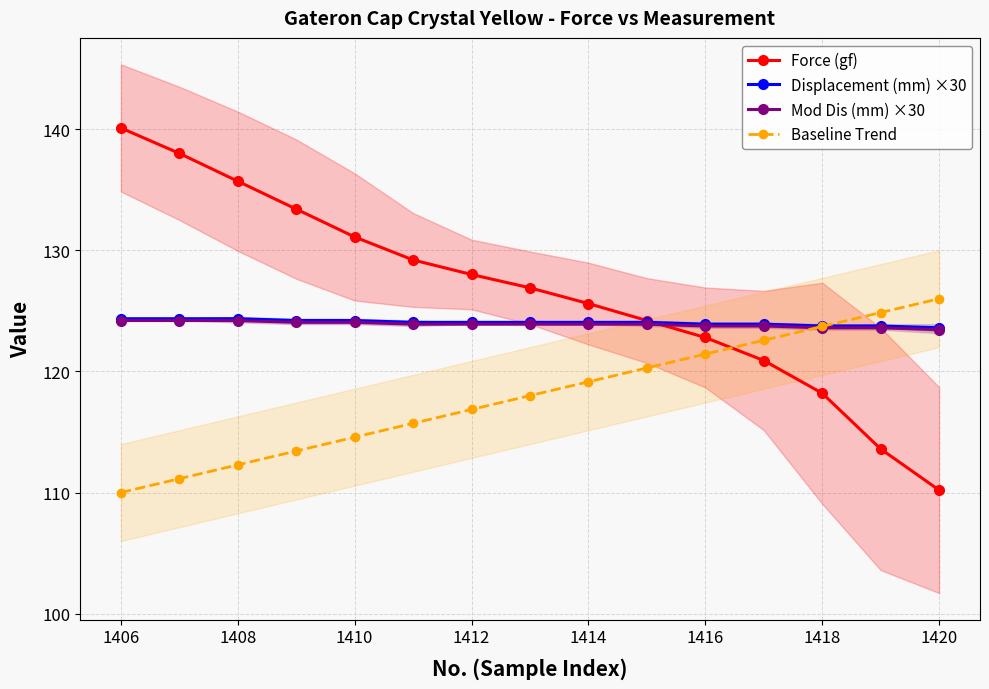

What are all the series names shown in the legend?

Force (gf), Displacement (mm) ×30, Mod Dis (mm) ×30, Baseline Trend